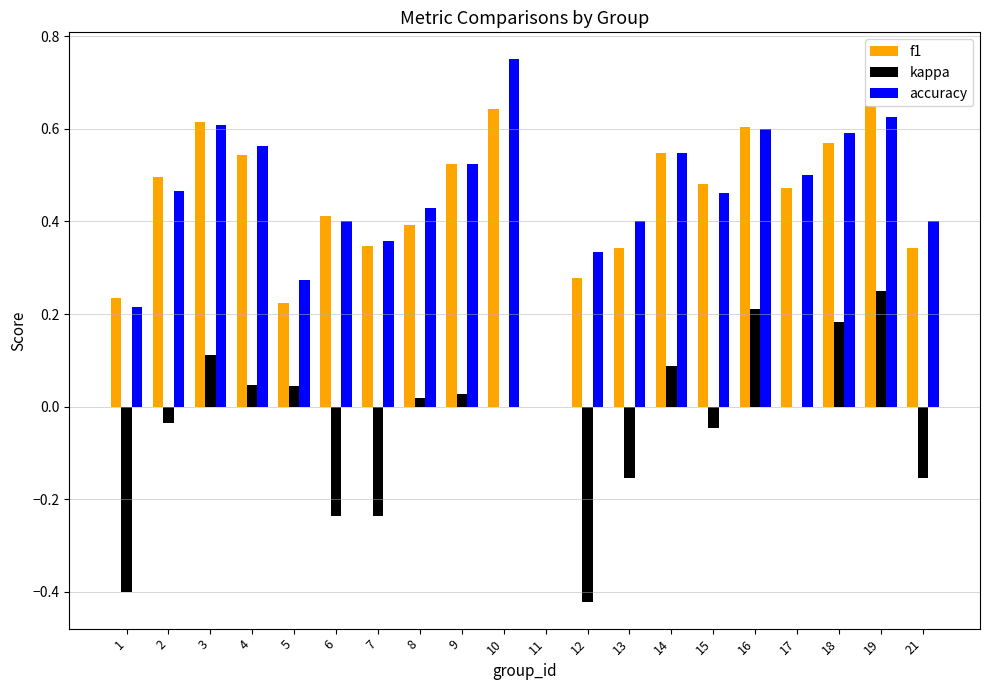

How many data points in accuracy are above 0?

19